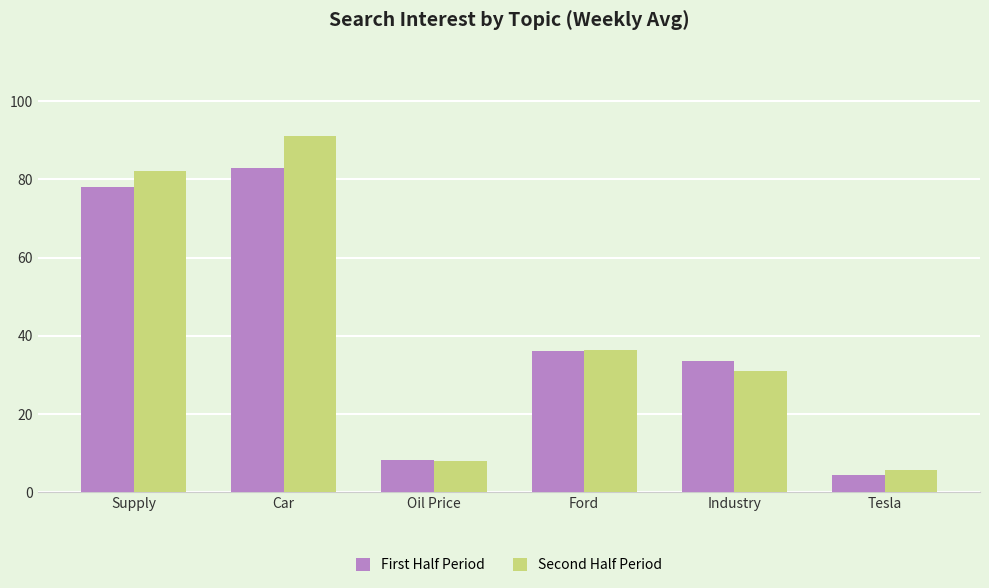

Does the chart contain stacked bars?

No